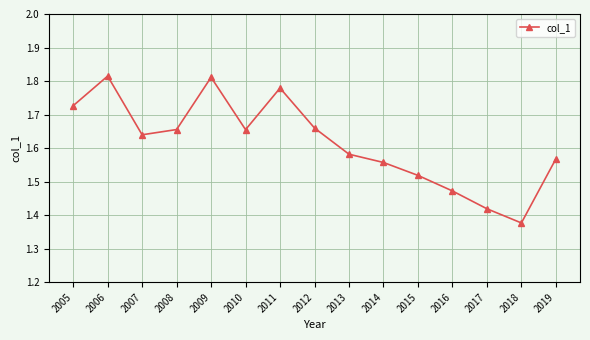

How many series are shown in this chart?

1